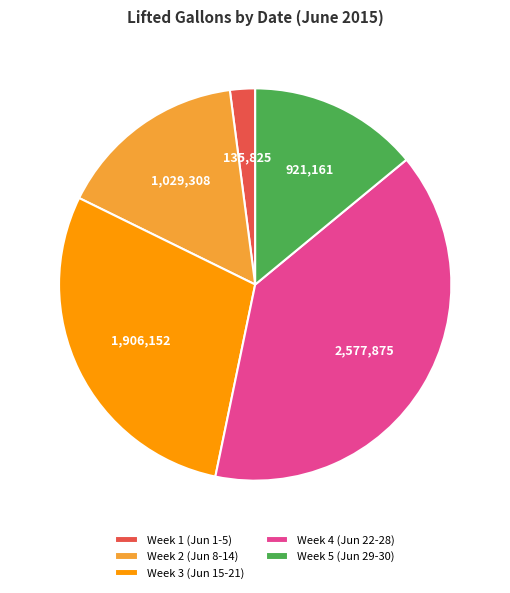

True or false: Week 4 (Jun 22-28) accounts for 49% of the total.

False